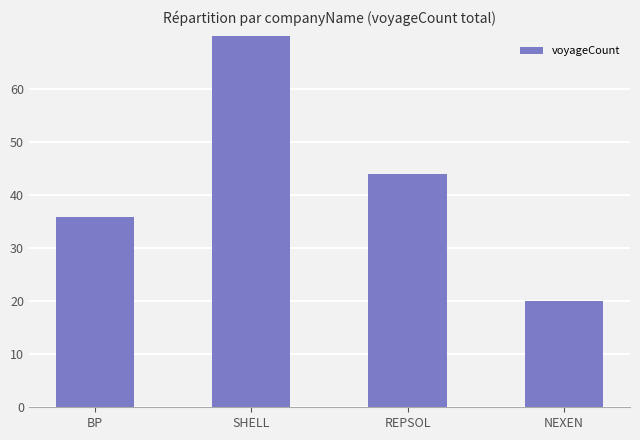

List the labels in order of value, smallest first.

NEXEN, BP, REPSOL, SHELL